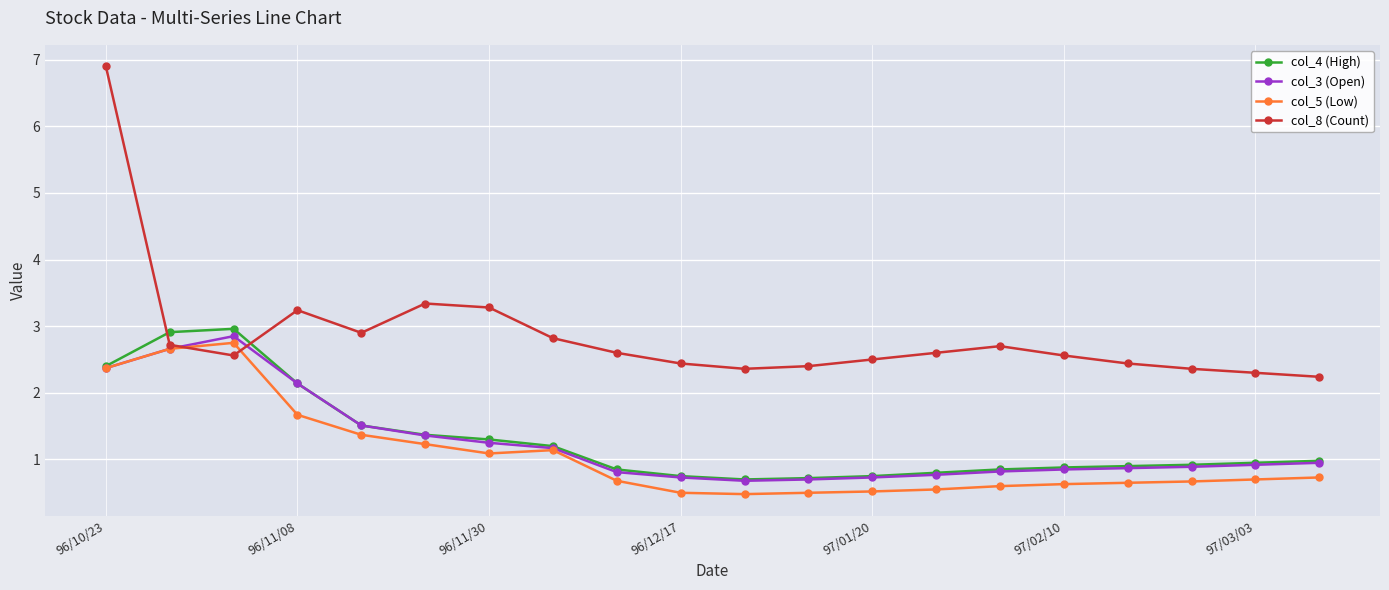

What is the minimum value shown in the chart?

0.5